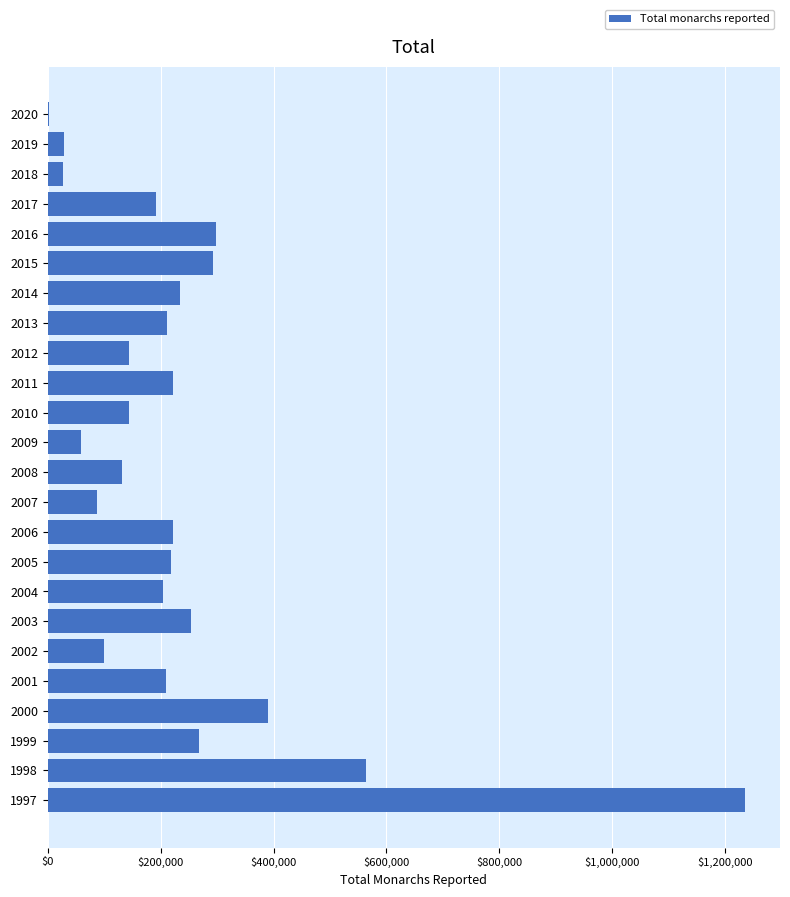

What is the maximum value shown in the chart?

1235490